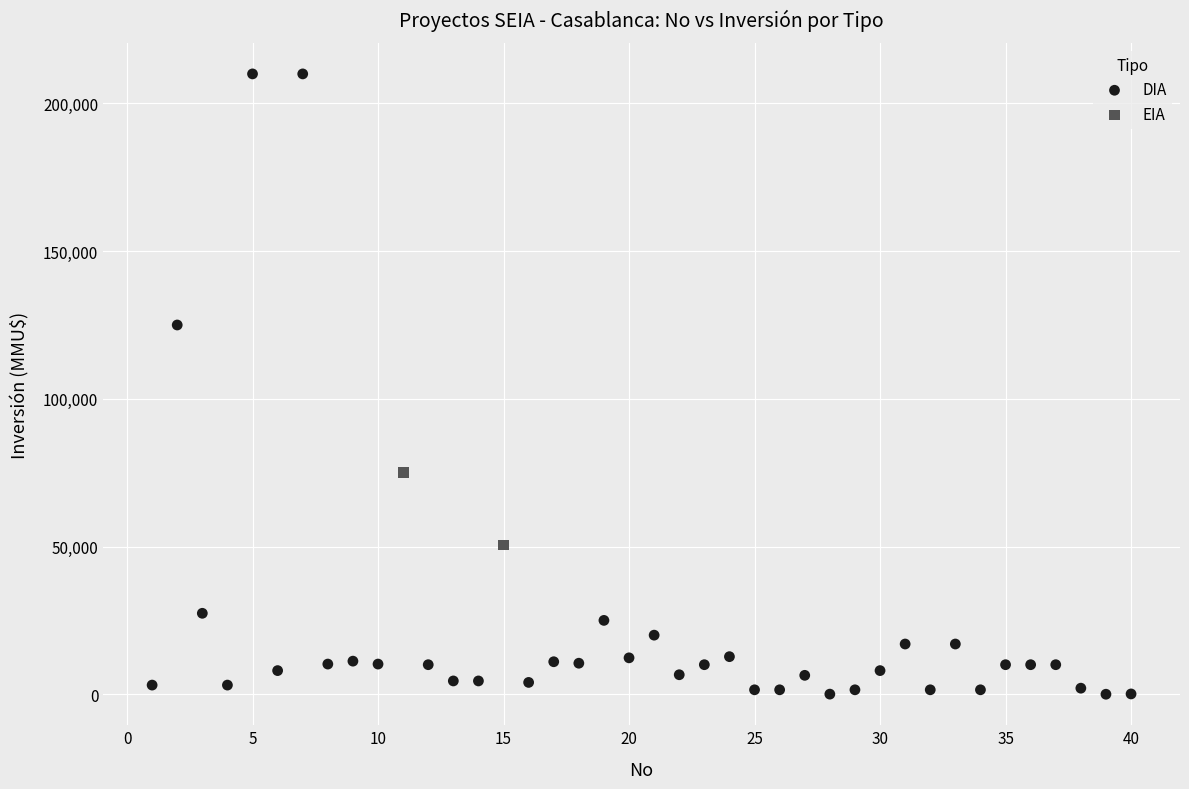

What are all the series names shown in the legend?

DIA, EIA